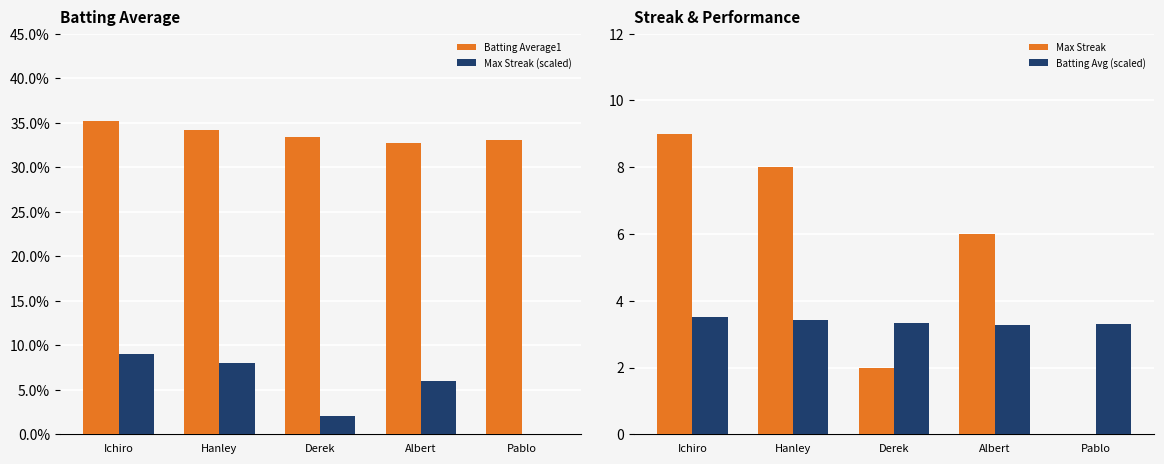

Reading left to right, transcribe all the data shown in this chart.

Batting Average1: 0.4	0.3	0.3	0.3	0.3
Max Streak (scaled): 0.1	0.1	0.0	0.1	0.0
Max Streak: 9.0	8.0	2.0	6.0	0.0
Batting Avg (scaled): 3.5	3.4	3.3	3.3	3.3